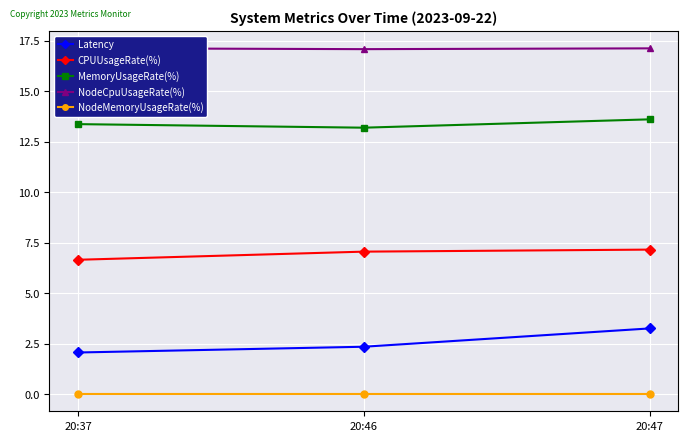

Rank the series at 20:37 from lowest to highest value.

NodeMemoryUsageRate(%), Latency, CPUUsageRate(%), MemoryUsageRate(%), NodeCpuUsageRate(%)